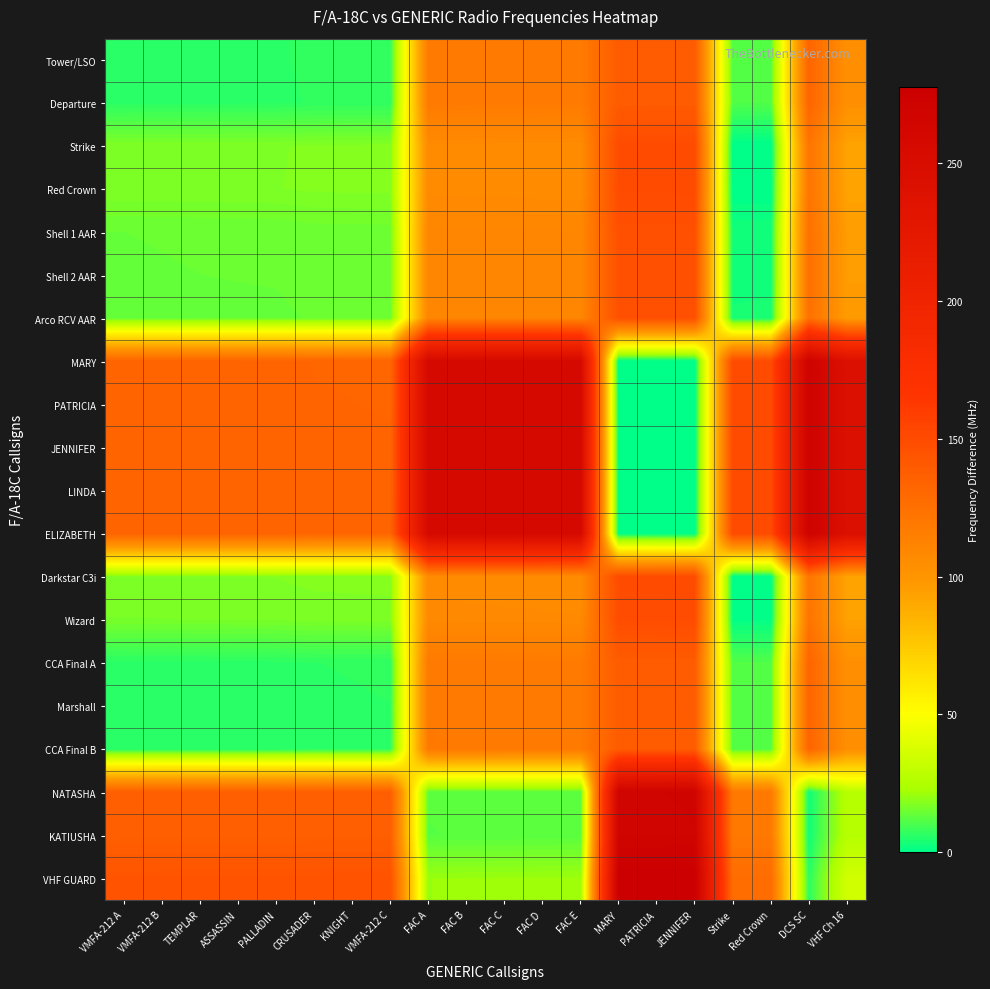

Reading left to right, extract all data points from this chart.

Tower/LSO: VMFA-212 A=6.2	VMFA-212 B=6.2	TEMPLAR=6.3	ASSASSIN=6.4	PALLADIN=6.4	CRUSADER=6.7	KNIGHT=6.8	VMFA-212 C=6.8	FAC A=117.9	FAC B=117.8	FAC C=117.7	FAC D=117.6	FAC E=117.5	MARY=139.0	PATRICIA=139.1	JENNIFER=139.2	Strike=10.8	Red Crown=10.9	DCS SC=132.5	VHF Ch 16=103.2
Departure: VMFA-212 A=6.1	VMFA-212 B=6.1	TEMPLAR=6.2	ASSASSIN=6.2	PALLADIN=6.3	CRUSADER=6.6	KNIGHT=6.6	VMFA-212 C=6.7	FAC A=118.0	FAC B=117.9	FAC C=117.8	FAC D=117.7	FAC E=117.6	MARY=138.9	PATRICIA=139.0	JENNIFER=139.1	Strike=11.0	Red Crown=11.0	DCS SC=132.6	VHF Ch 16=103.3
Strike: VMFA-212 A=17.0	VMFA-212 B=17.1	TEMPLAR=17.2	ASSASSIN=17.2	PALLADIN=17.2	CRUSADER=17.5	KNIGHT=17.6	VMFA-212 C=17.7	FAC A=107.1	FAC B=107.0	FAC C=106.8	FAC D=106.8	FAC E=106.7	MARY=149.8	PATRICIA=150.0	JENNIFER=150.0	Strike=0.0	Red Crown=0.1	DCS SC=121.7	VHF Ch 16=92.3
Red Crown: VMFA-212 A=17.1	VMFA-212 B=17.2	TEMPLAR=17.2	ASSASSIN=17.3	PALLADIN=17.3	CRUSADER=17.6	KNIGHT=17.7	VMFA-212 C=17.7	FAC A=107.0	FAC B=106.9	FAC C=106.8	FAC D=106.7	FAC E=106.6	MARY=149.9	PATRICIA=150.0	JENNIFER=150.1	Strike=0.1	Red Crown=0.0	DCS SC=121.6	VHF Ch 16=92.3
Shell 1 AAR: VMFA-212 A=14.1	VMFA-212 B=14.2	TEMPLAR=14.2	ASSASSIN=14.3	PALLADIN=14.3	CRUSADER=14.6	KNIGHT=14.7	VMFA-212 C=14.7	FAC A=110.0	FAC B=109.9	FAC C=109.8	FAC D=109.7	FAC E=109.6	MARY=146.9	PATRICIA=147.0	JENNIFER=147.1	Strike=2.9	Red Crown=3.0	DCS SC=124.6	VHF Ch 16=95.3
Shell 2 AAR: VMFA-212 A=14.0	VMFA-212 B=14.1	TEMPLAR=14.1	ASSASSIN=14.2	PALLADIN=14.2	CRUSADER=14.5	KNIGHT=14.6	VMFA-212 C=14.6	FAC A=110.1	FAC B=110.0	FAC C=109.9	FAC D=109.8	FAC E=109.7	MARY=146.8	PATRICIA=146.9	JENNIFER=147.0	Strike=3.0	Red Crown=3.1	DCS SC=124.7	VHF Ch 16=95.4
Arco RCV AAR: VMFA-212 A=13.7	VMFA-212 B=13.8	TEMPLAR=13.8	ASSASSIN=13.9	PALLADIN=13.9	CRUSADER=14.2	KNIGHT=14.2	VMFA-212 C=14.3	FAC A=110.4	FAC B=110.3	FAC C=110.2	FAC D=110.1	FAC E=110.0	MARY=146.5	PATRICIA=146.6	JENNIFER=146.7	Strike=3.3	Red Crown=3.4	DCS SC=125.0	VHF Ch 16=95.7
MARY: VMFA-212 A=132.8	VMFA-212 B=132.8	TEMPLAR=132.7	ASSASSIN=132.6	PALLADIN=132.6	CRUSADER=132.3	KNIGHT=132.2	VMFA-212 C=132.2	FAC A=256.9	FAC B=256.8	FAC C=256.7	FAC D=256.6	FAC E=256.5	MARY=0.0	PATRICIA=0.1	JENNIFER=0.2	Strike=149.8	Red Crown=149.9	DCS SC=271.5	VHF Ch 16=242.2
PATRICIA: VMFA-212 A=132.9	VMFA-212 B=132.9	TEMPLAR=132.8	ASSASSIN=132.8	PALLADIN=132.7	CRUSADER=132.4	KNIGHT=132.4	VMFA-212 C=132.3	FAC A=257.0	FAC B=256.9	FAC C=256.8	FAC D=256.7	FAC E=256.6	MARY=0.1	PATRICIA=0.0	JENNIFER=0.1	Strike=150.0	Red Crown=150.0	DCS SC=271.6	VHF Ch 16=242.3
JENNIFER: VMFA-212 A=133.0	VMFA-212 B=132.9	TEMPLAR=132.9	ASSASSIN=132.8	PALLADIN=132.8	CRUSADER=132.5	KNIGHT=132.4	VMFA-212 C=132.4	FAC A=257.1	FAC B=257.0	FAC C=256.9	FAC D=256.8	FAC E=256.7	MARY=0.2	PATRICIA=0.1	JENNIFER=0.0	Strike=150.0	Red Crown=150.1	DCS SC=271.7	VHF Ch 16=242.4
LINDA: VMFA-212 A=133.1	VMFA-212 B=133.1	TEMPLAR=133.0	ASSASSIN=132.9	PALLADIN=132.9	CRUSADER=132.6	KNIGHT=132.6	VMFA-212 C=132.5	FAC A=257.2	FAC B=257.1	FAC C=257.0	FAC D=256.9	FAC E=256.8	MARY=0.3	PATRICIA=0.2	JENNIFER=0.1	Strike=150.2	Red Crown=150.2	DCS SC=271.8	VHF Ch 16=242.5
ELIZABETH: VMFA-212 A=133.2	VMFA-212 B=133.1	TEMPLAR=133.1	ASSASSIN=133.0	PALLADIN=133.0	CRUSADER=132.7	KNIGHT=132.6	VMFA-212 C=132.6	FAC A=257.3	FAC B=257.2	FAC C=257.1	FAC D=257.0	FAC E=256.9	MARY=0.4	PATRICIA=0.3	JENNIFER=0.2	Strike=150.2	Red Crown=150.3	DCS SC=271.9	VHF Ch 16=242.6
Darkstar C3i: VMFA-212 A=17.2	VMFA-212 B=17.2	TEMPLAR=17.3	ASSASSIN=17.4	PALLADIN=17.4	CRUSADER=17.7	KNIGHT=17.8	VMFA-212 C=17.8	FAC A=106.9	FAC B=106.8	FAC C=106.7	FAC D=106.6	FAC E=106.5	MARY=150.0	PATRICIA=150.1	JENNIFER=150.2	Strike=0.2	Red Crown=0.1	DCS SC=121.5	VHF Ch 16=92.2
Wizard: VMFA-212 A=16.2	VMFA-212 B=16.2	TEMPLAR=16.3	ASSASSIN=16.4	PALLADIN=16.4	CRUSADER=16.7	KNIGHT=16.8	VMFA-212 C=16.8	FAC A=107.9	FAC B=107.8	FAC C=107.7	FAC D=107.6	FAC E=107.5	MARY=149.0	PATRICIA=149.1	JENNIFER=149.2	Strike=0.8	Red Crown=0.9	DCS SC=122.5	VHF Ch 16=93.2
CCA Final A: VMFA-212 A=6.0	VMFA-212 B=6.1	TEMPLAR=6.1	ASSASSIN=6.2	PALLADIN=6.2	CRUSADER=6.5	KNIGHT=6.6	VMFA-212 C=6.6	FAC A=118.1	FAC B=118.0	FAC C=117.9	FAC D=117.8	FAC E=117.7	MARY=138.8	PATRICIA=138.9	JENNIFER=139.0	Strike=11.0	Red Crown=11.1	DCS SC=132.7	VHF Ch 16=103.4
Marshall: VMFA-212 A=5.9	VMFA-212 B=5.9	TEMPLAR=6.0	ASSASSIN=6.1	PALLADIN=6.1	CRUSADER=6.4	KNIGHT=6.4	VMFA-212 C=6.5	FAC A=118.2	FAC B=118.1	FAC C=118.0	FAC D=117.9	FAC E=117.8	MARY=138.7	PATRICIA=138.8	JENNIFER=138.9	Strike=11.2	Red Crown=11.2	DCS SC=132.8	VHF Ch 16=103.5
CCA Final B: VMFA-212 A=5.8	VMFA-212 B=5.9	TEMPLAR=5.9	ASSASSIN=6.0	PALLADIN=6.0	CRUSADER=6.3	KNIGHT=6.4	VMFA-212 C=6.4	FAC A=118.3	FAC B=118.2	FAC C=118.1	FAC D=118.0	FAC E=117.9	MARY=138.6	PATRICIA=138.7	JENNIFER=138.8	Strike=11.2	Red Crown=11.3	DCS SC=132.9	VHF Ch 16=103.6
NATASHA: VMFA-212 A=136.1	VMFA-212 B=136.2	TEMPLAR=136.2	ASSASSIN=136.3	PALLADIN=136.3	CRUSADER=136.6	KNIGHT=136.7	VMFA-212 C=136.7	FAC A=12.0	FAC B=12.1	FAC C=12.2	FAC D=12.3	FAC E=12.4	MARY=268.9	PATRICIA=269.0	JENNIFER=269.1	Strike=119.1	Red Crown=119.0	DCS SC=2.6	VHF Ch 16=26.7
KATIUSHA: VMFA-212 A=136.0	VMFA-212 B=136.1	TEMPLAR=136.1	ASSASSIN=136.2	PALLADIN=136.2	CRUSADER=136.5	KNIGHT=136.6	VMFA-212 C=136.6	FAC A=11.9	FAC B=12.0	FAC C=12.1	FAC D=12.2	FAC E=12.3	MARY=268.8	PATRICIA=268.9	JENNIFER=269.0	Strike=119.0	Red Crown=118.9	DCS SC=2.7	VHF Ch 16=26.6
VHF GUARD: VMFA-212 A=144.7	VMFA-212 B=144.8	TEMPLAR=144.8	ASSASSIN=144.9	PALLADIN=144.9	CRUSADER=145.2	KNIGHT=145.2	VMFA-212 C=145.3	FAC A=20.6	FAC B=20.7	FAC C=20.8	FAC D=20.9	FAC E=21.0	MARY=277.5	PATRICIA=277.6	JENNIFER=277.7	Strike=127.7	Red Crown=127.6	DCS SC=6.0	VHF Ch 16=35.3